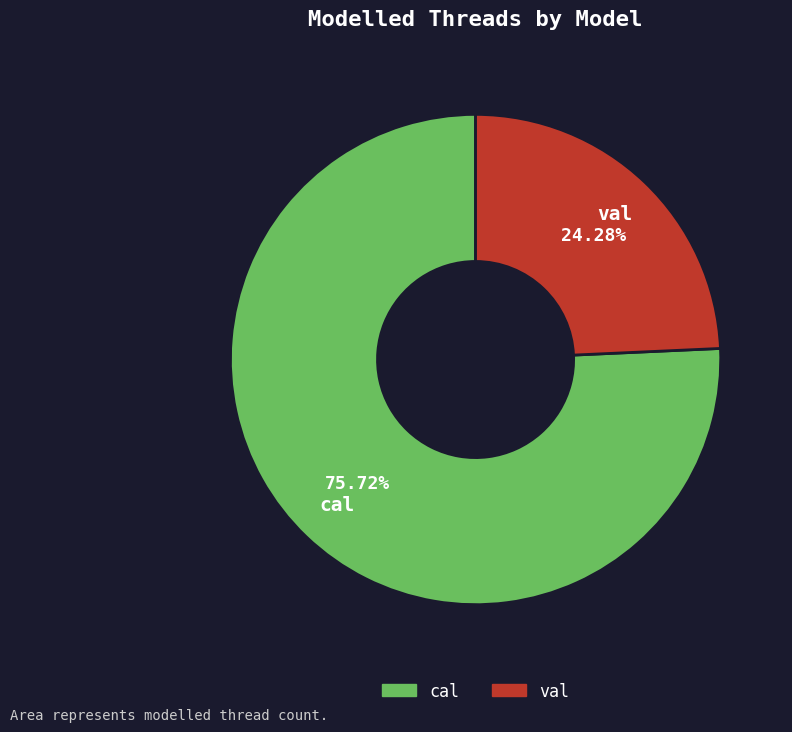

What percentage is the cal slice, to the nearest percent?

76%